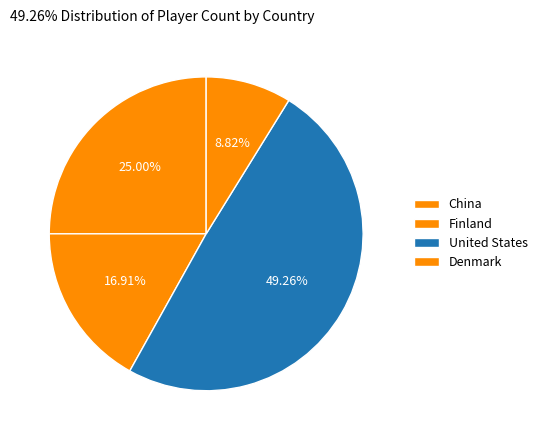

Which category has the biggest portion of the pie?

United States